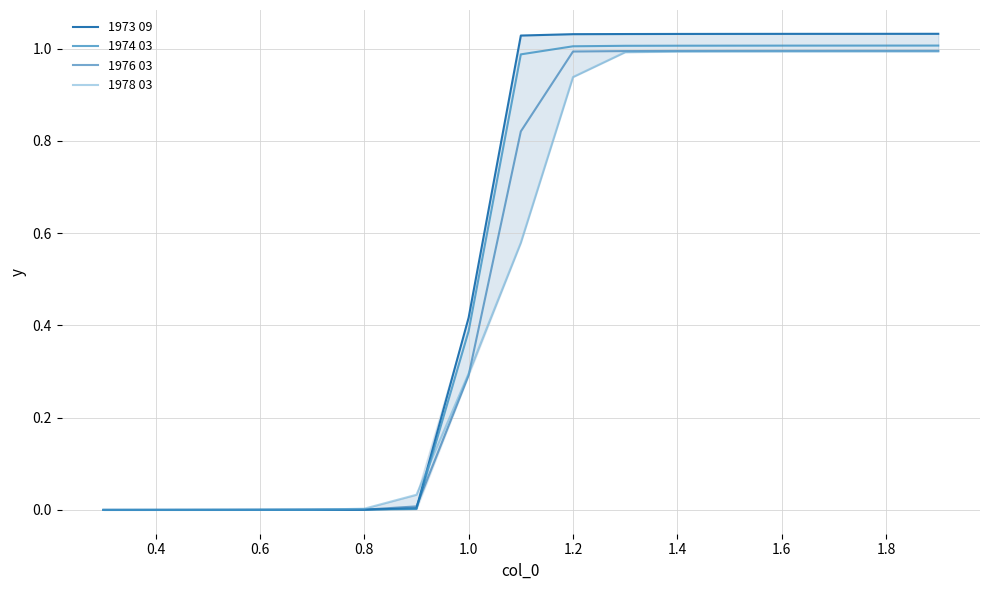

How many lines are shown in the chart?

4